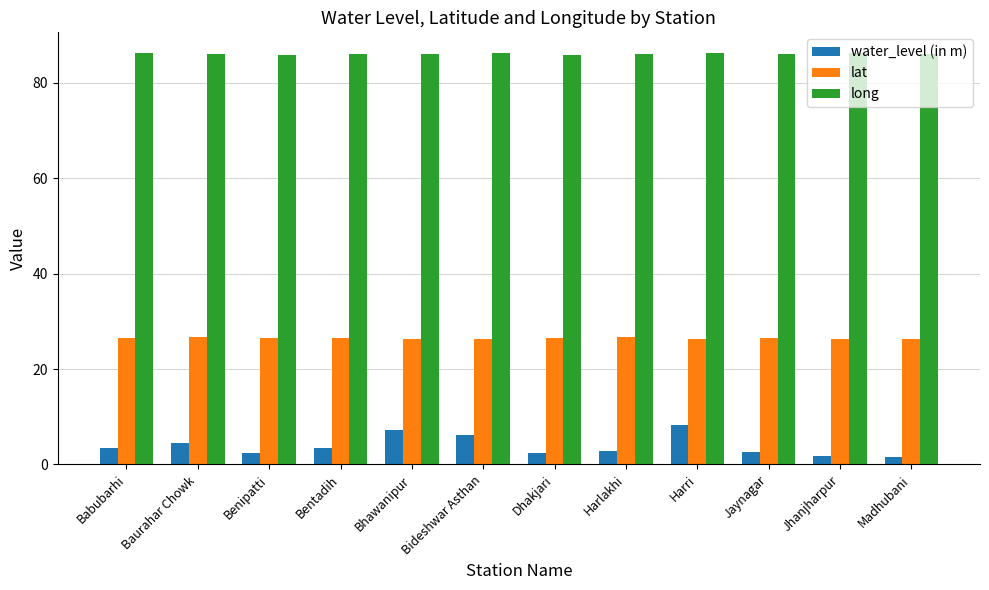

What is the value of the long bar at the 1st from the left?

86.3